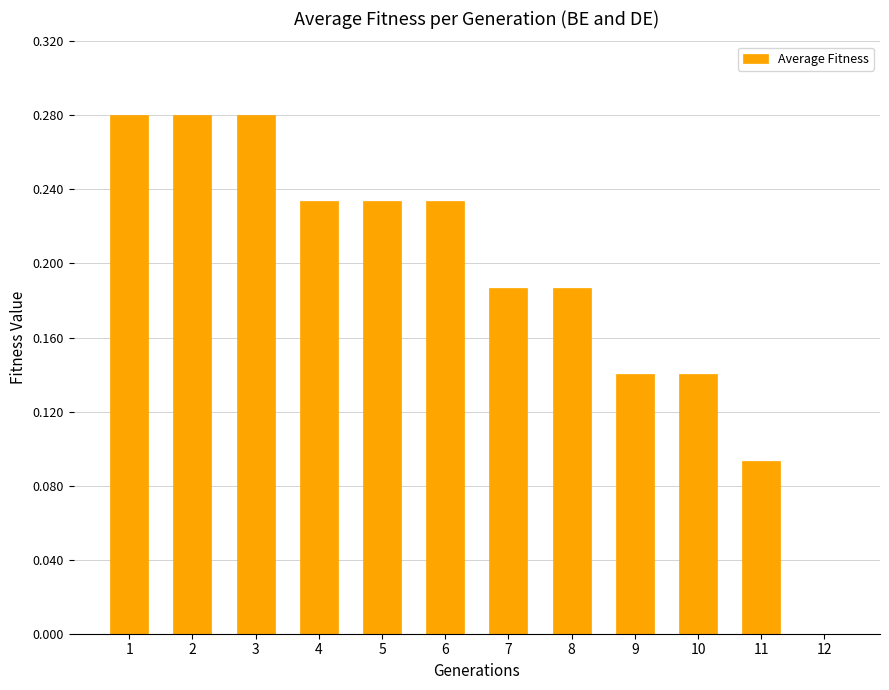

Count the values in the range 0 to 1.

12